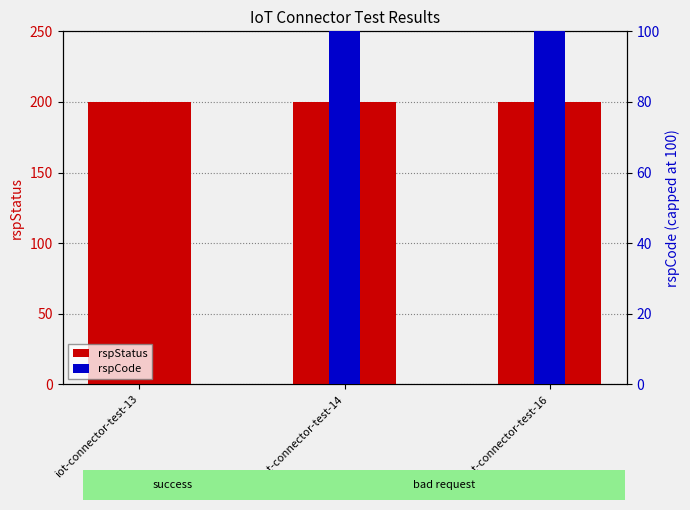

Which series has the largest total across all categories?

rspStatus